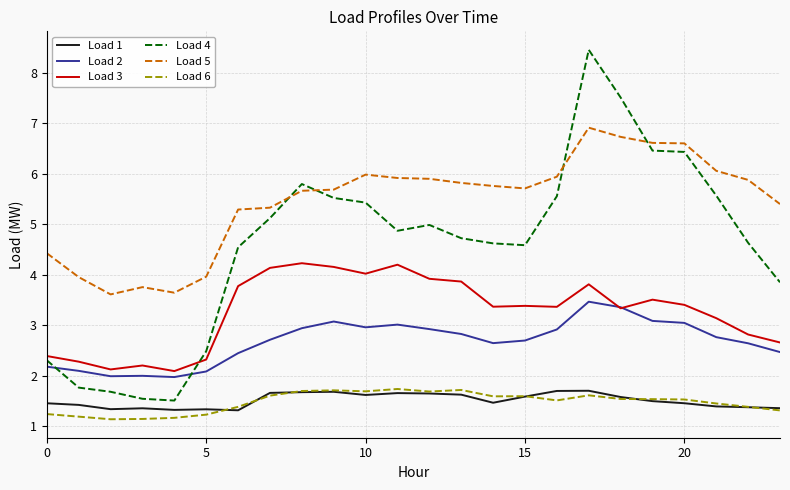

True or false: Load 6 and Load 2 cross at least once.

False